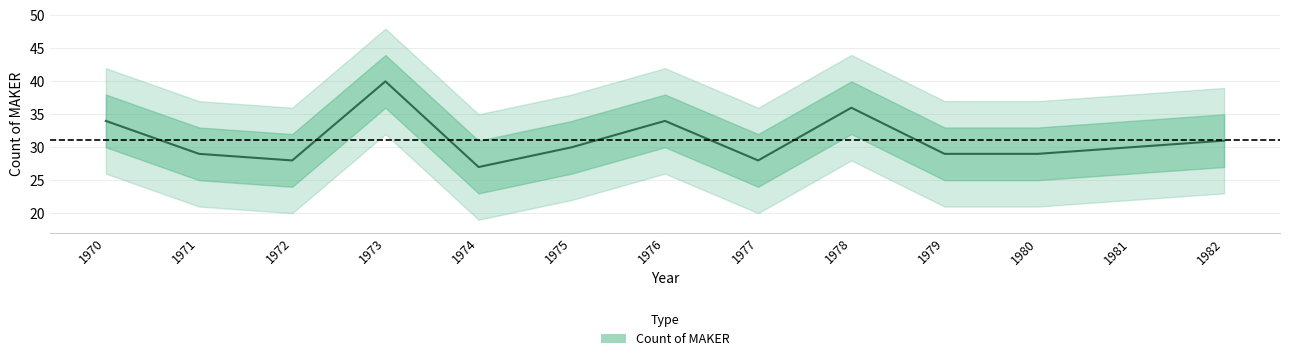

Rank the categories by value from highest to lowest.

1973, 1978, 1970, 1976, 1982, 1975, 1981, 1971, 1979, 1980, 1972, 1977, 1974